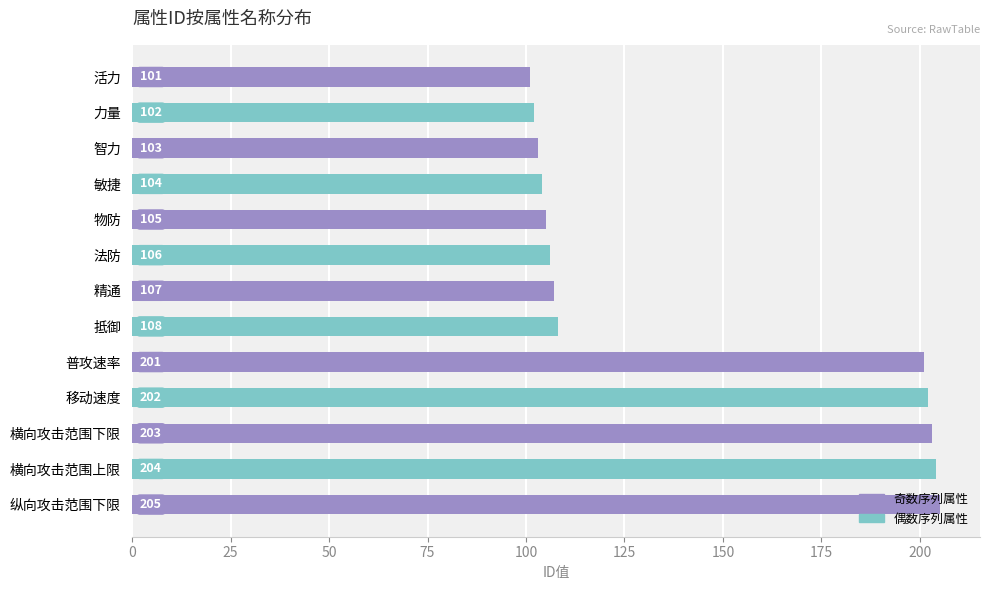

What is the change in value from 物防 to 横向攻击范围下限?

+98